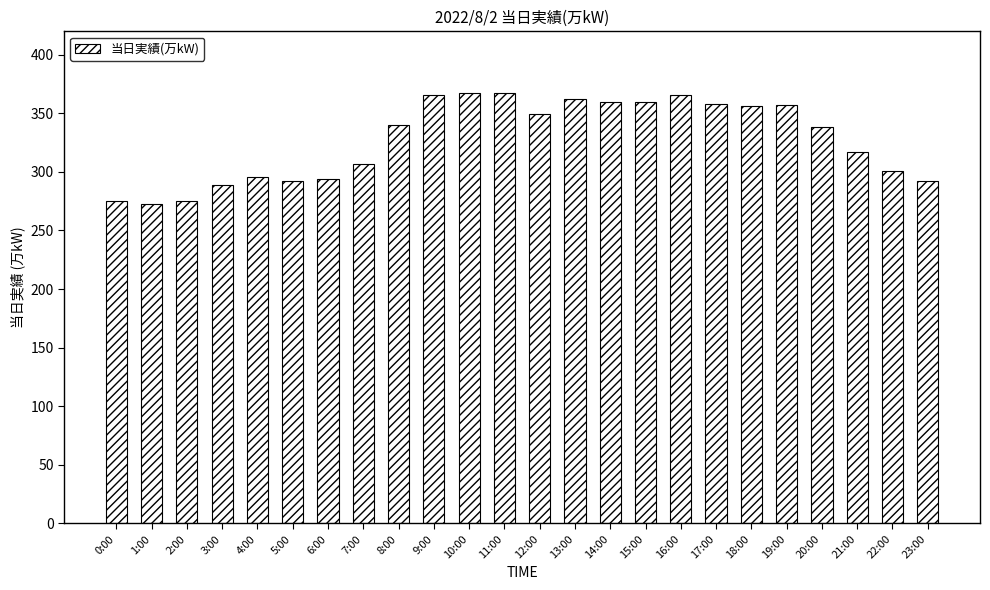

The chart shows a value of 362 at 13:00. True or false?

True